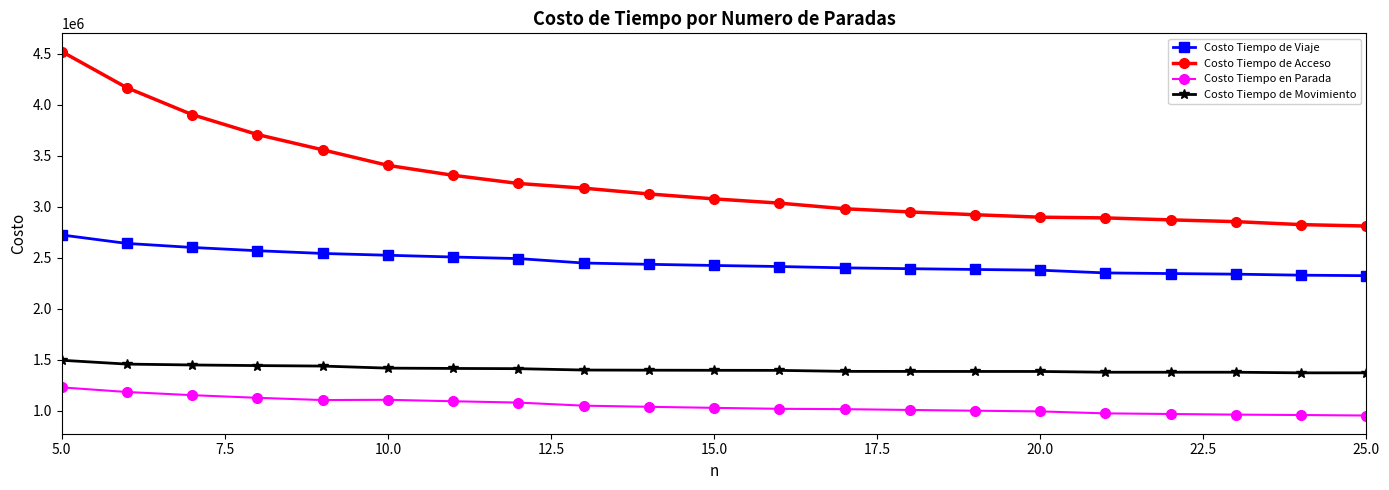

True or false: Costo Tiempo de Acceso and Costo Tiempo de Movimiento cross at least once.

False